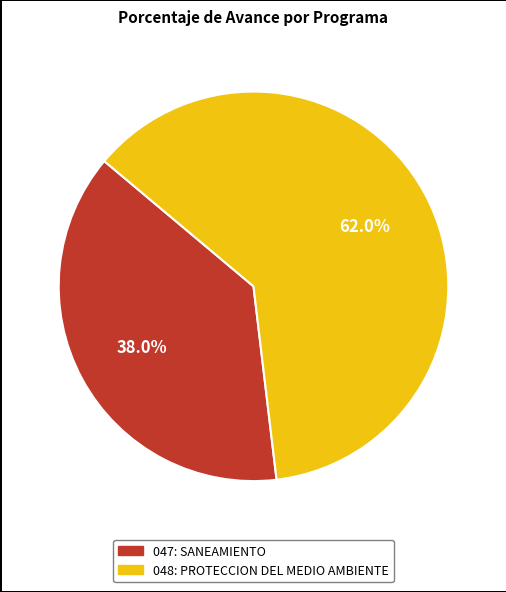

What percentage is the 047: SANEAMIENTO slice, to the nearest percent?

38%